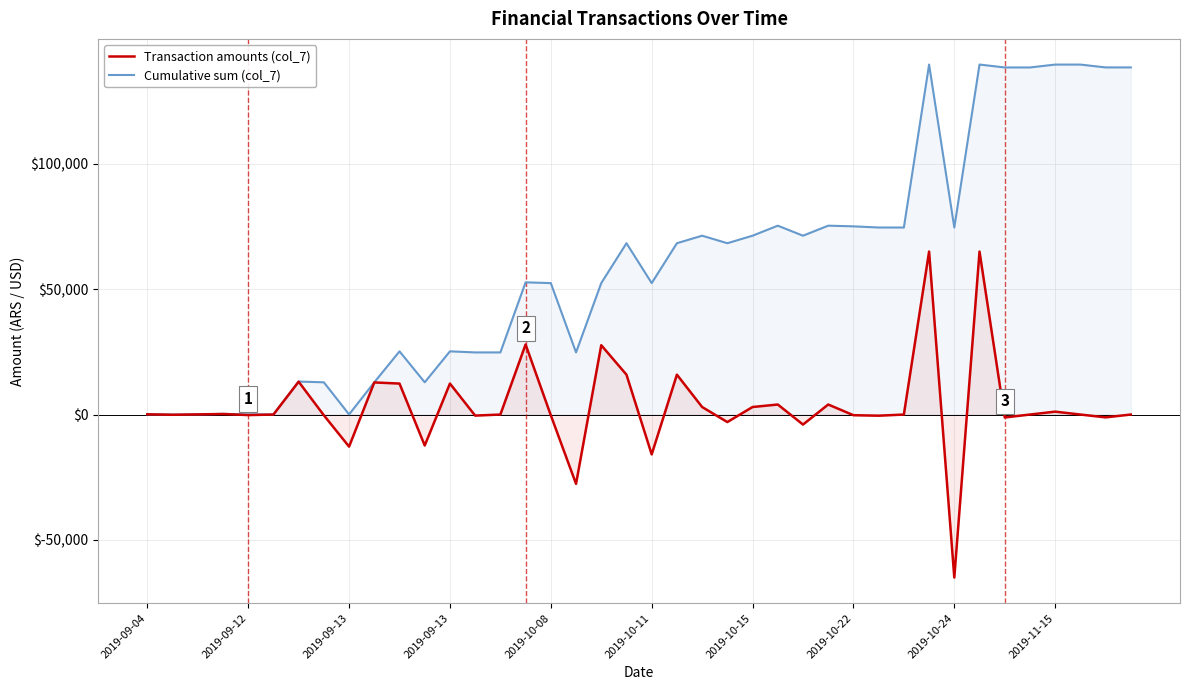

What is the value of the Cumulative sum (col_7) point at the 20th from the left?

68321.0